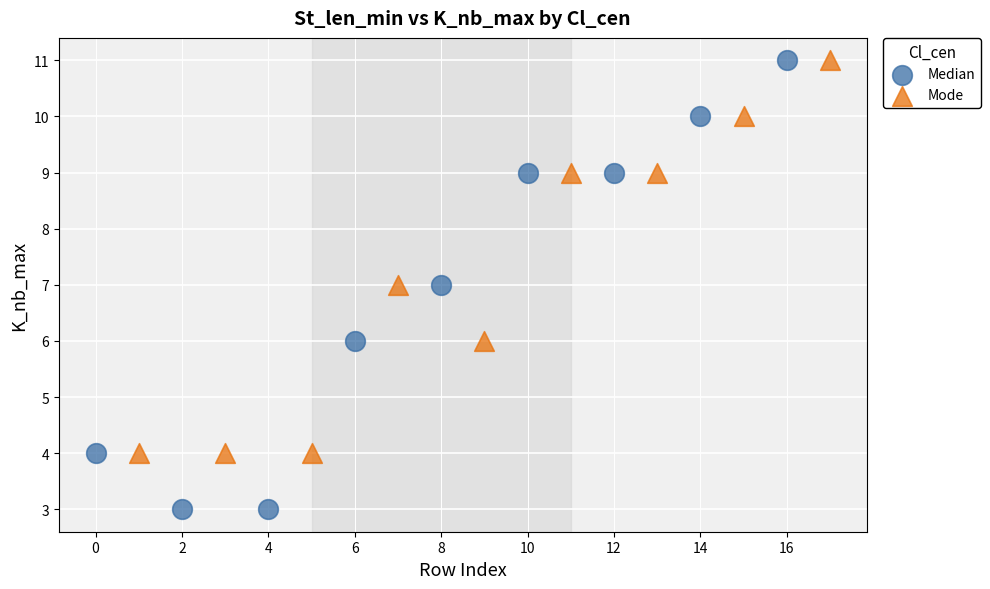

Which series contains the lowest Y value?

Median